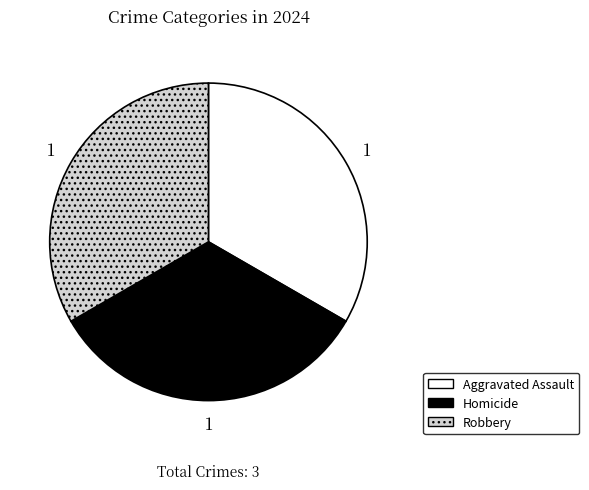

Combined, do Robbery and Aggravated Assault account for over 50%?

Yes